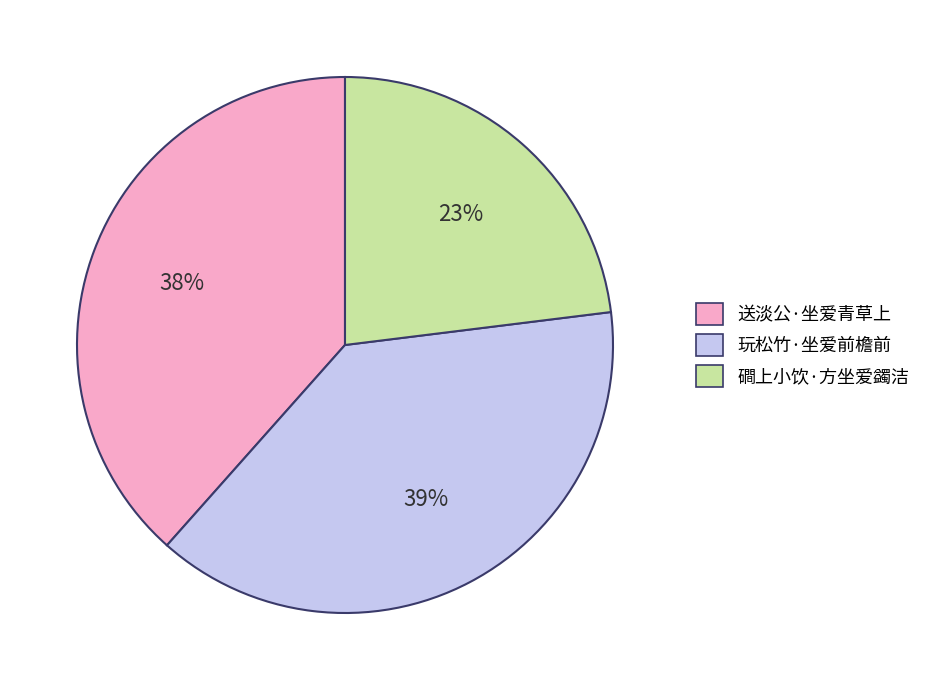

Between 玩松竹·坐爱前檐前 and 磵上小饮·方坐爱蠲洁, which is larger?

玩松竹·坐爱前檐前